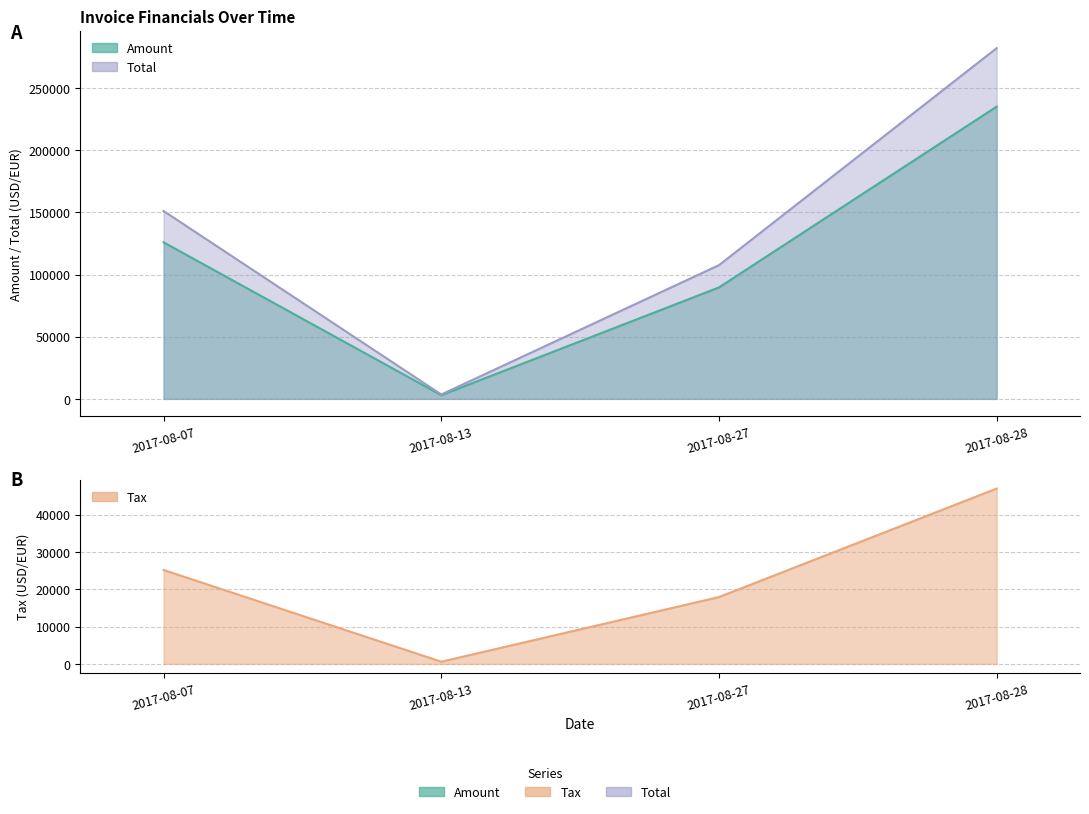

At which category is the sum across all series the highest?

2017-08-28